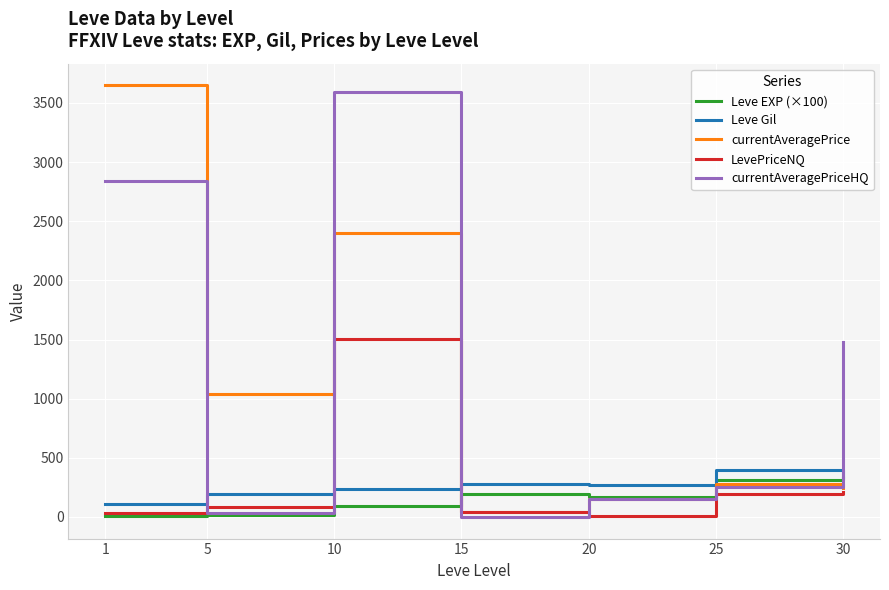

What is the greatest value displayed?

3649.0